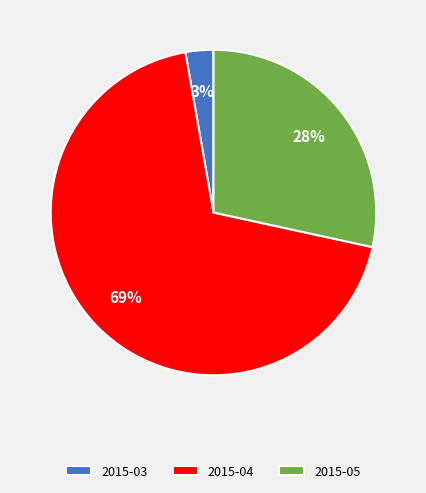

Does any single category account for the majority?

Yes